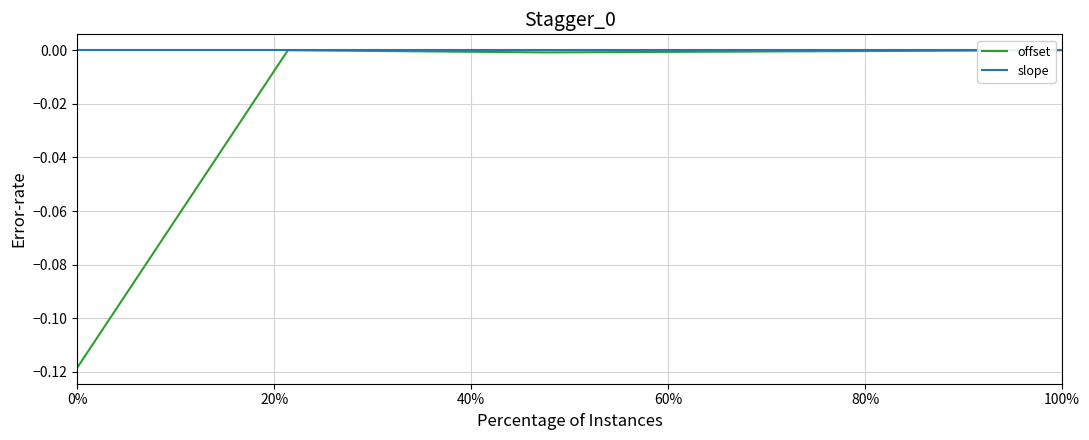

True or false: slope has more than 1 points higher than both neighbors.

False